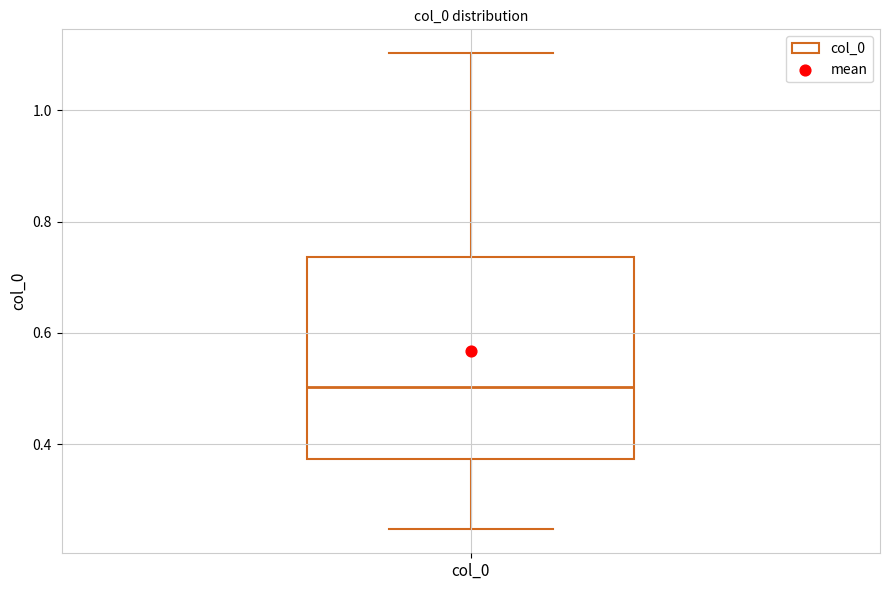

Read this box plot against the y-axis: the position of the median line, the range covered by the box, and the ends of both whiskers. The values are not printed on the chart, so give them approximately, as read against the axis.

median 0.50, box 0.38 to 0.74, whiskers 0.24 to 1.10